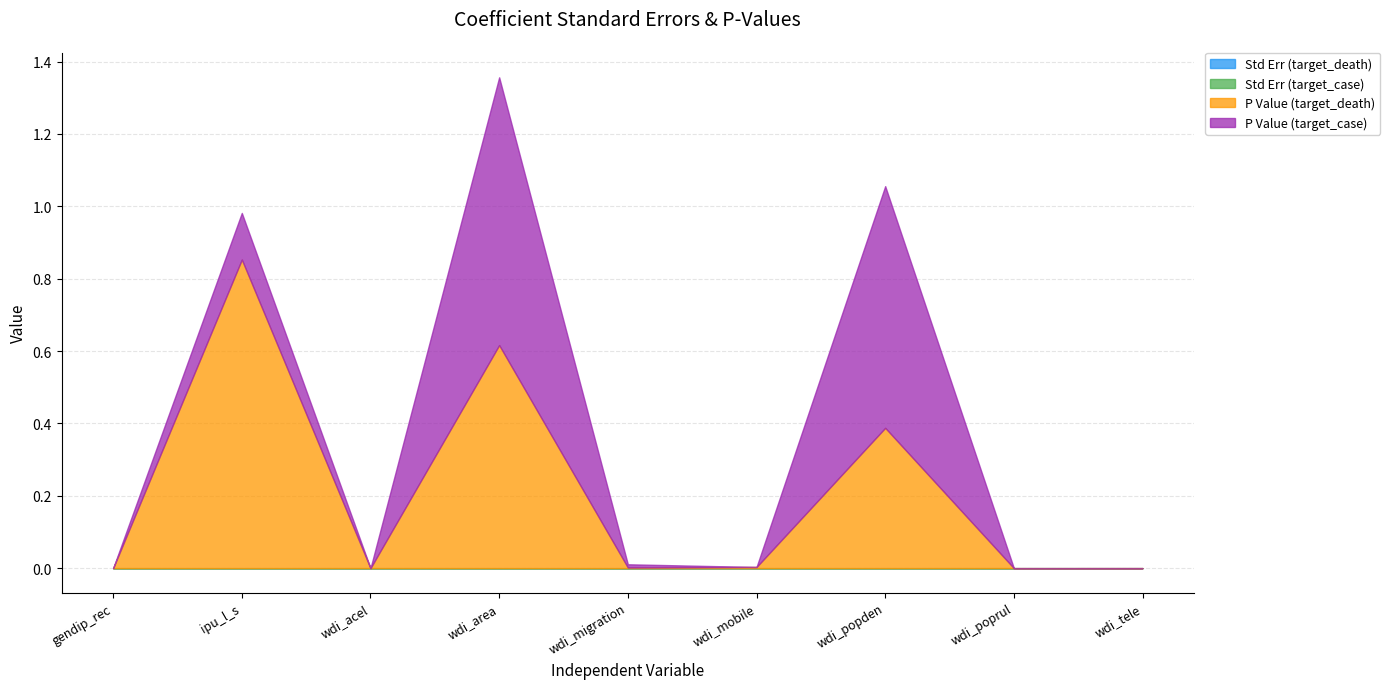

How many intersections are there between P Value (target_case) and Std Err (target_case)?

6